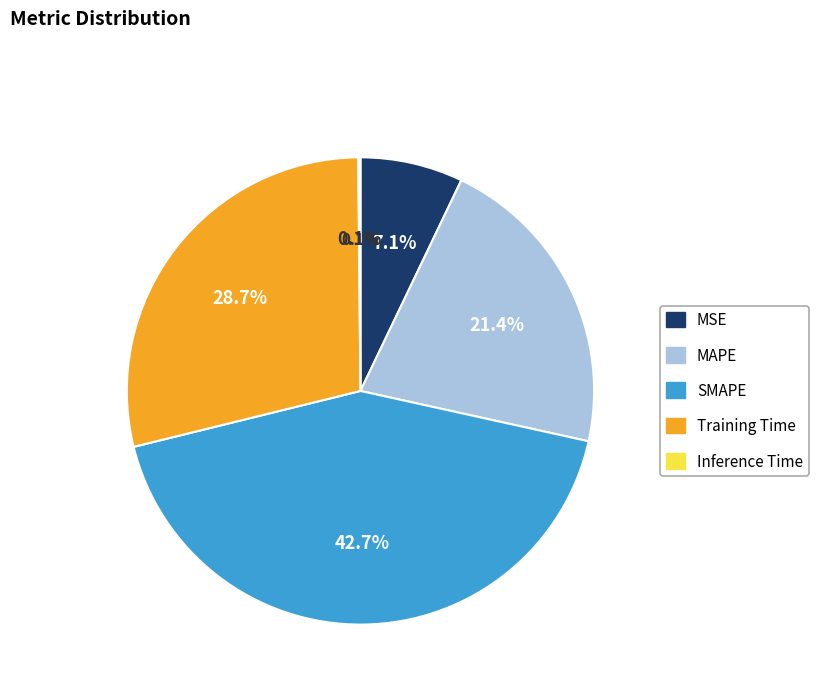

Which has a higher value, MSE or Inference Time?

MSE